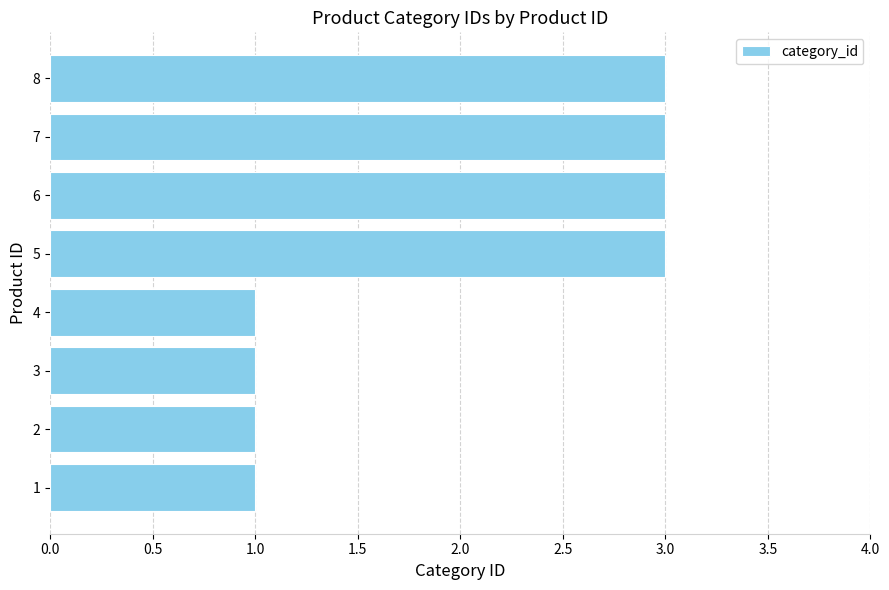

How many values are between 1 and 3?

8